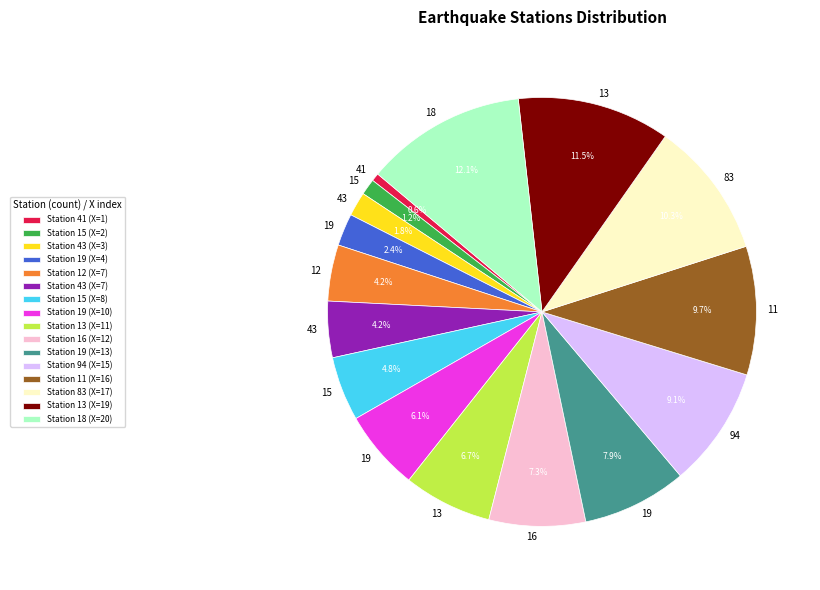

Combined, what portion of the pie is Station 83 (X=17) and Station 19 (X=10)?

16.4%